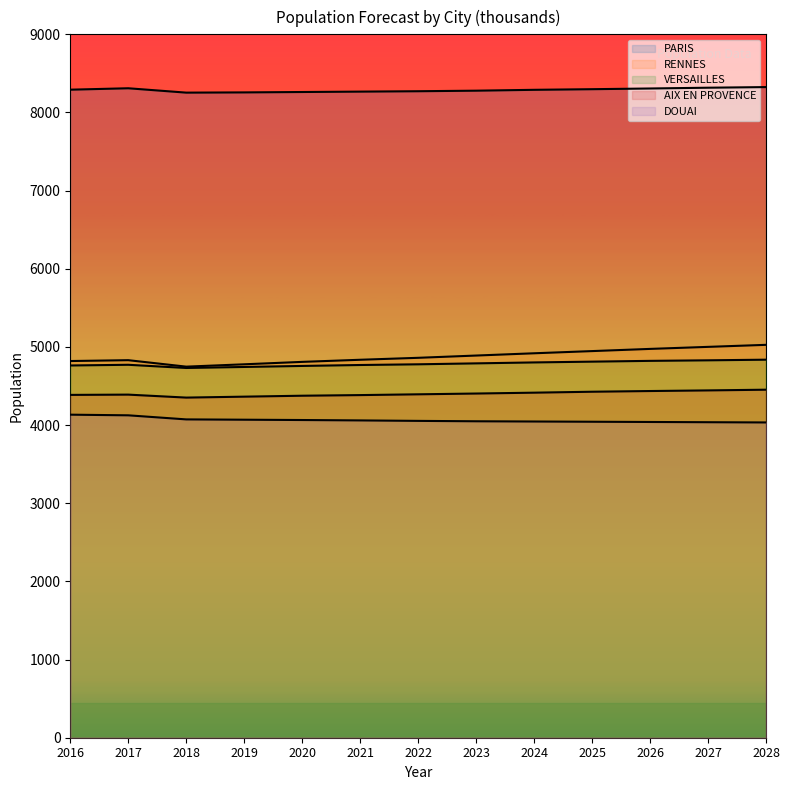

Which series has the widest spread of values?

RENNES